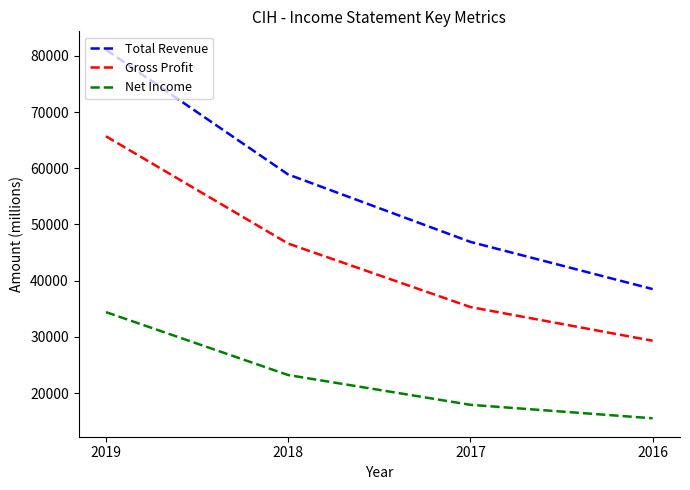

The value of Total Revenue at 2018 is 58900. True or false?

True